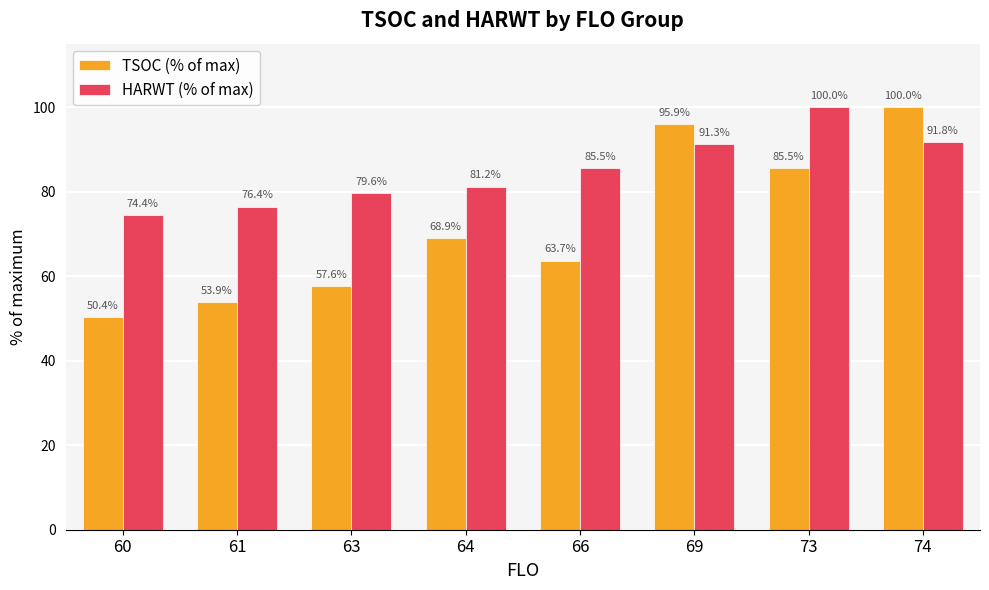

How many data points in TSOC (% of max) are above 68?

4